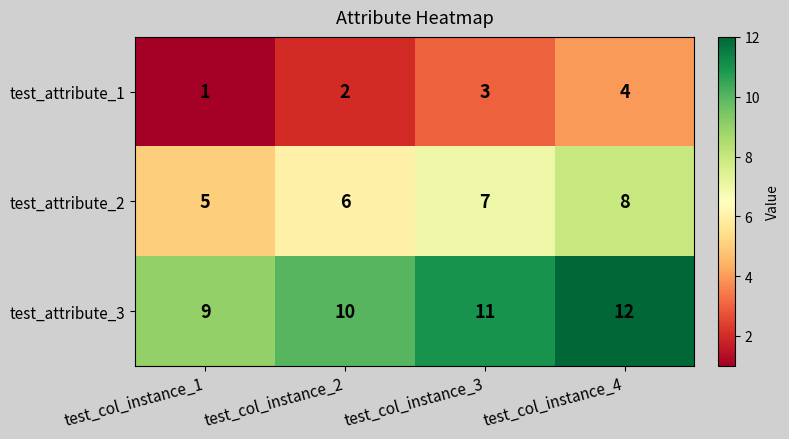

How many values in the test_attribute_1 series are below 3?

2